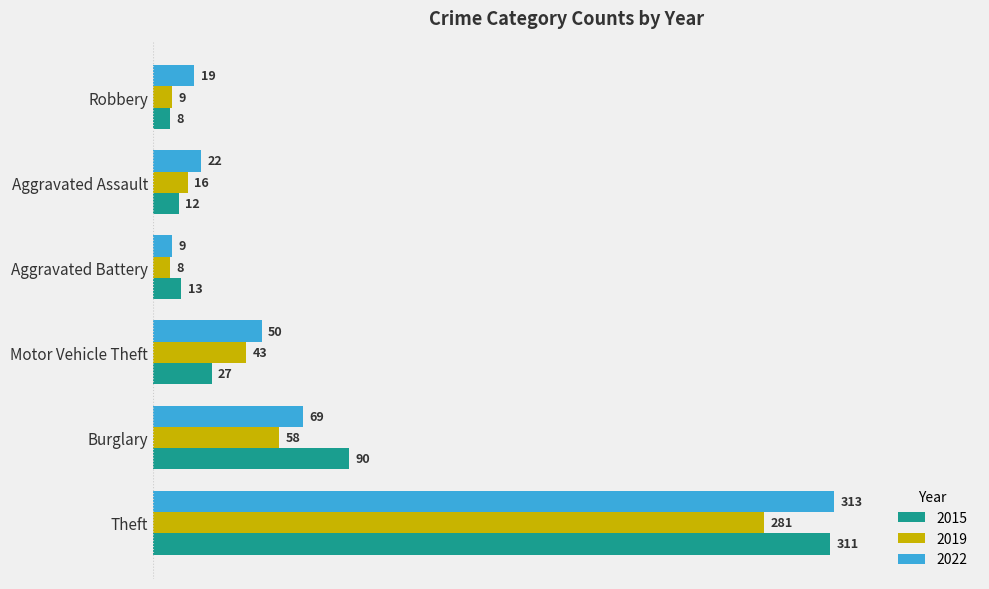

Which category has the highest value across all series?

Theft